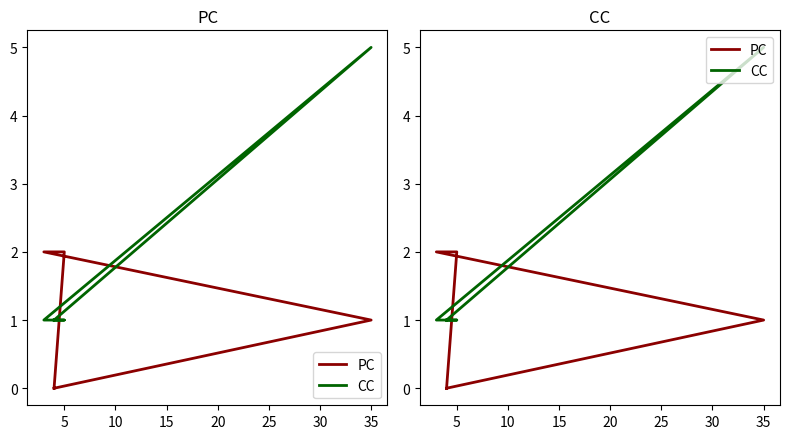

Where do CC and PC first cross each other?

5 and 10